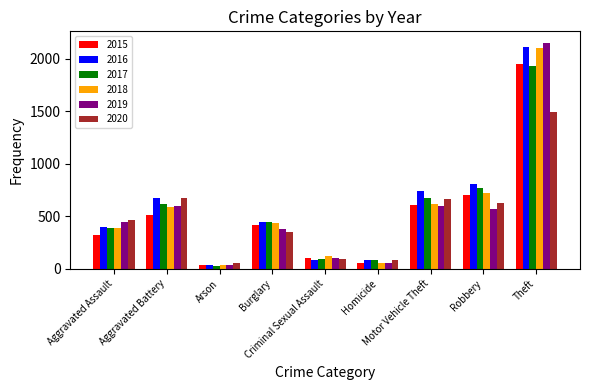

What is the difference between the maximum and second lowest values in the 2017 series?

1852